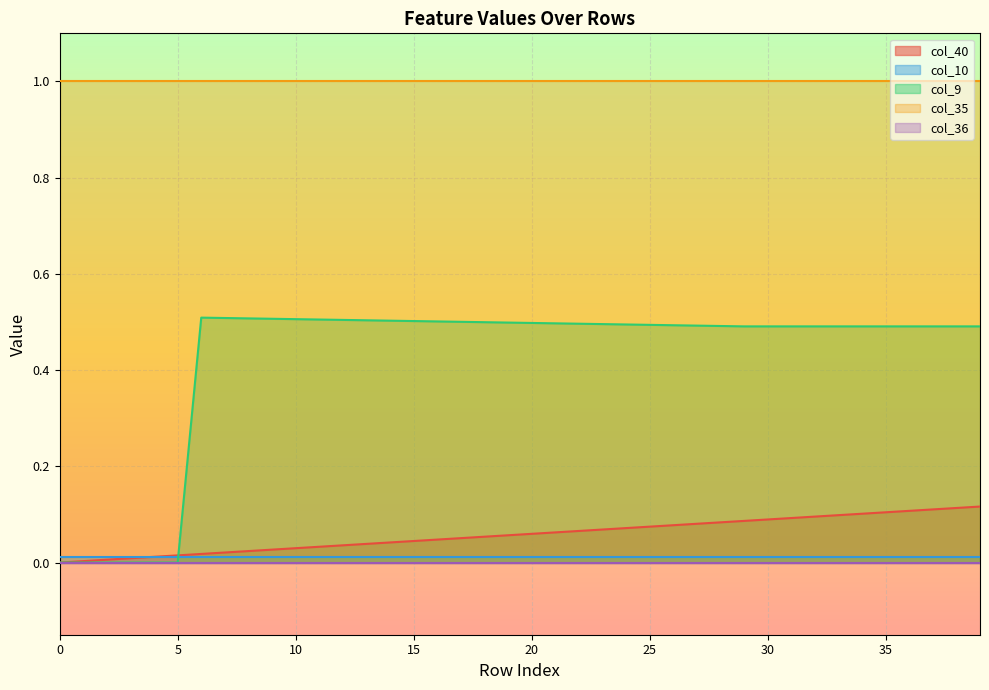

At how many categories does at least one series exceed 0?

40